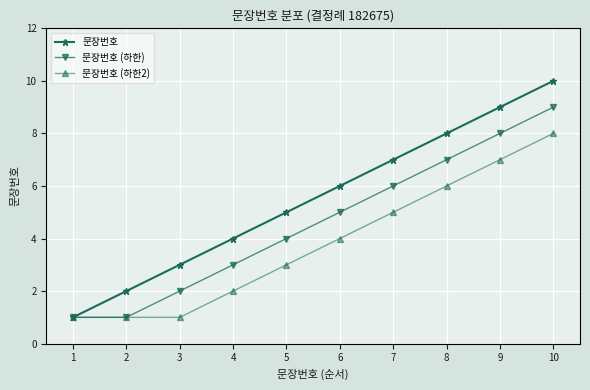

Which series has the largest range (max minus min)?

문장번호